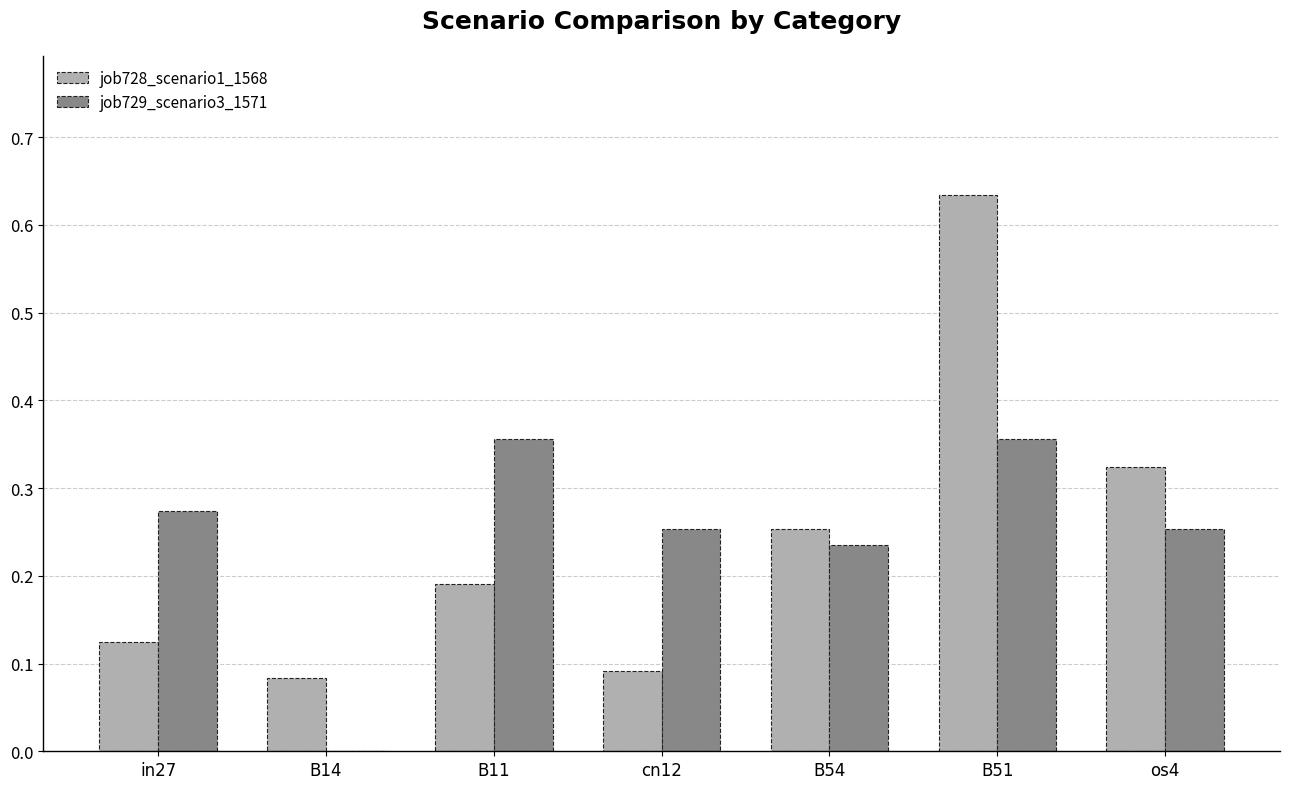

Is the value of job728_scenario1_1568 at B54 greater than the value of job729_scenario3_1571 at B14?

Yes